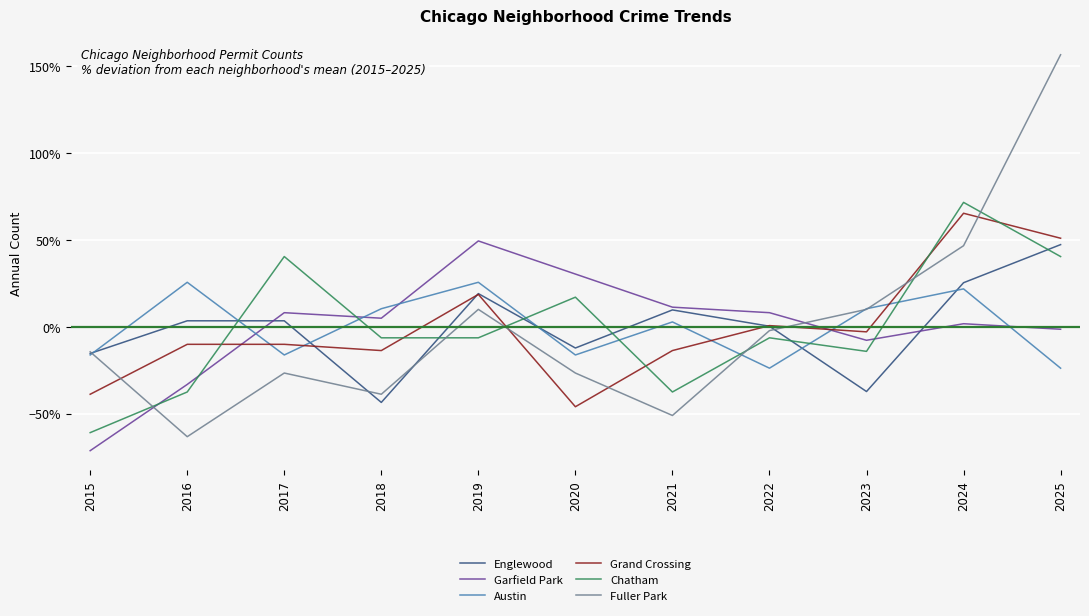

Reading left to right, extract all data points from this chart.

Englewood: -15.4	3.4	3.4	-43.6	19.1	-12.3	9.7	0.3	-37.3	25.4	47.3
Garfield Park: -71.4	-33.2	8.1	4.9	49.4	30.3	11.3	8.1	-7.8	1.7	-1.4
Austin: -16.3	25.6	-16.3	10.4	25.6	-16.3	2.8	-23.9	10.4	21.8	-23.9
Grand Crossing: -38.9	-10.1	-10.1	-13.7	18.6	-46.1	-13.7	0.7	-2.9	65.4	51.0
Chatham: -61.0	-37.6	40.4	-6.4	-6.4	17.0	-37.6	-6.4	-14.2	71.6	40.4
Fuller Park: -14.4	-63.3	-26.7	-38.9	10.0	-26.7	-51.1	-2.2	10.0	46.7	156.7